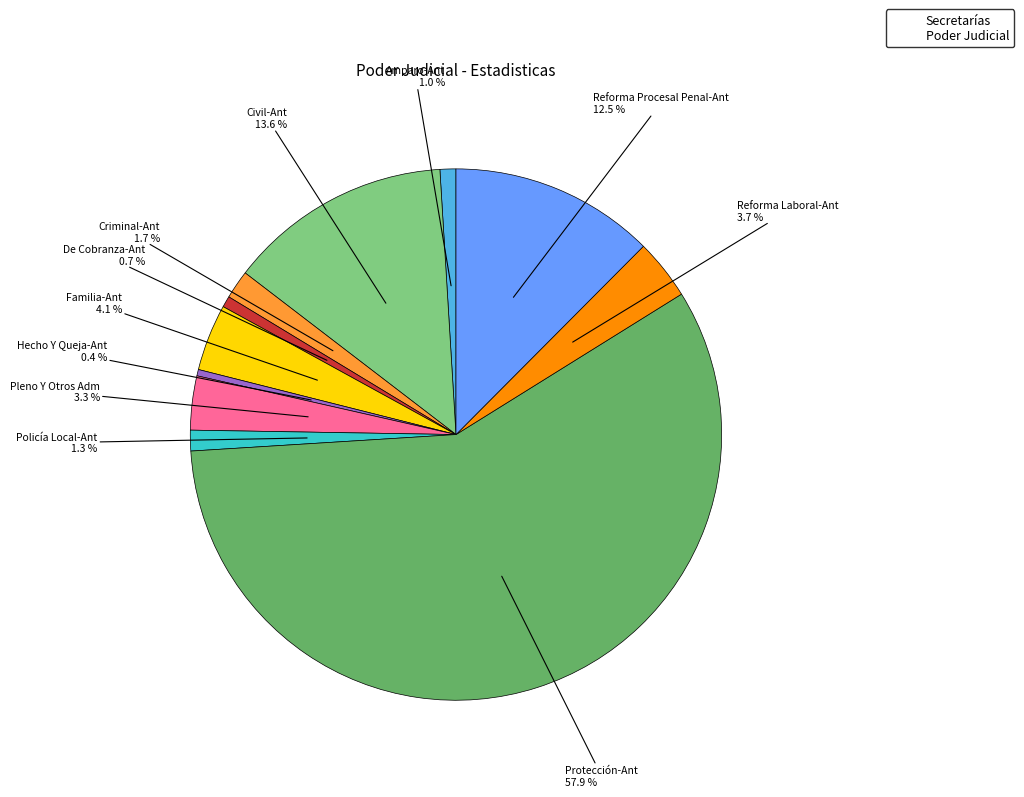

Is there a majority slice in this chart?

Yes